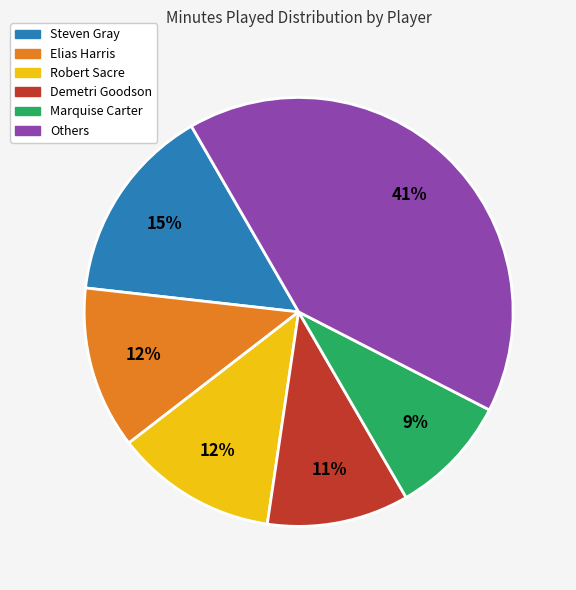

Is it true that Demetri Goodson is 23% of the pie?

False